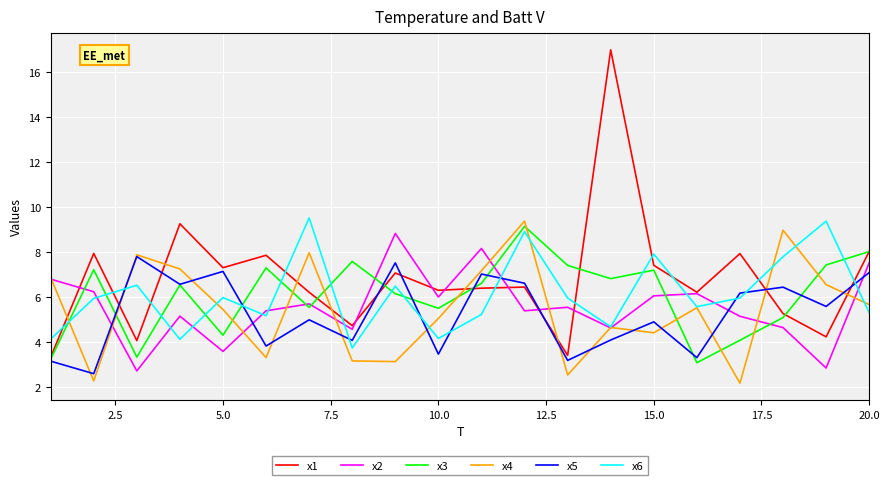

Which series has the widest spread of values?

x1